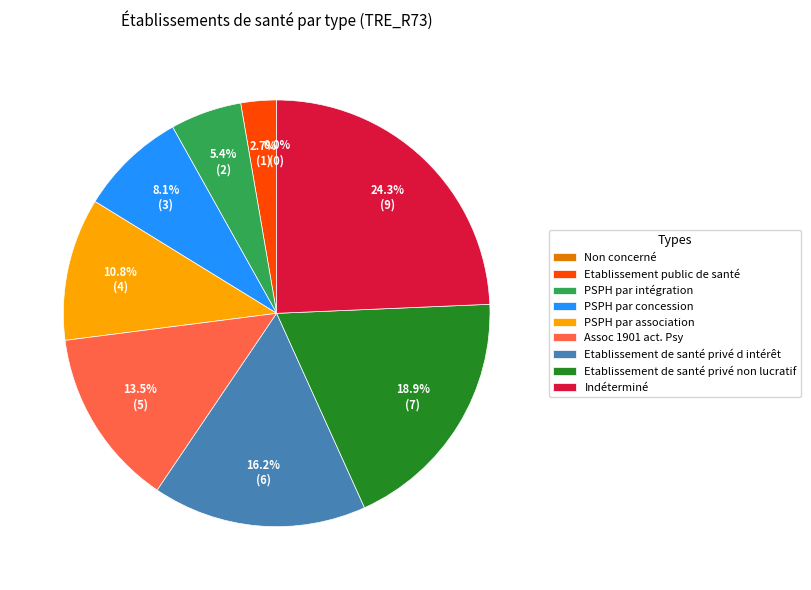

Is it true that Etablissement public de santé is 3% of the pie?

True